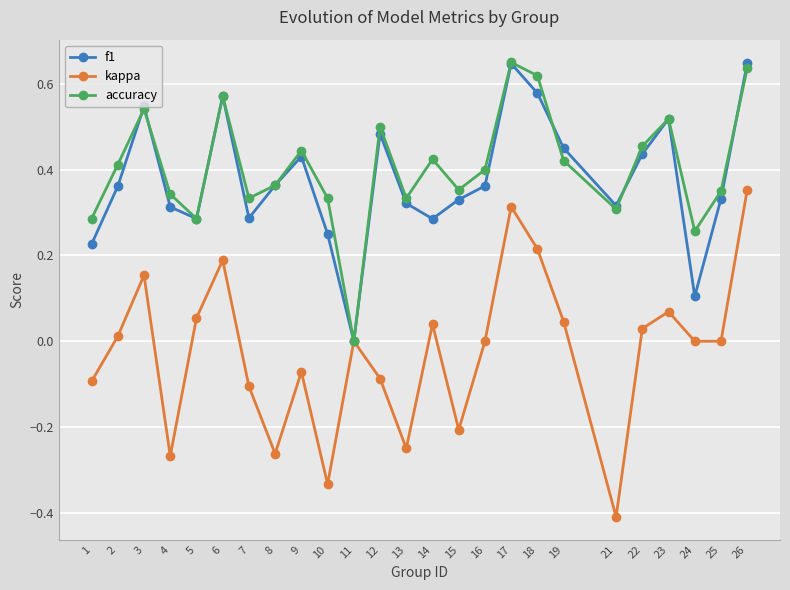

What is the sum of all kappa values?

-0.6